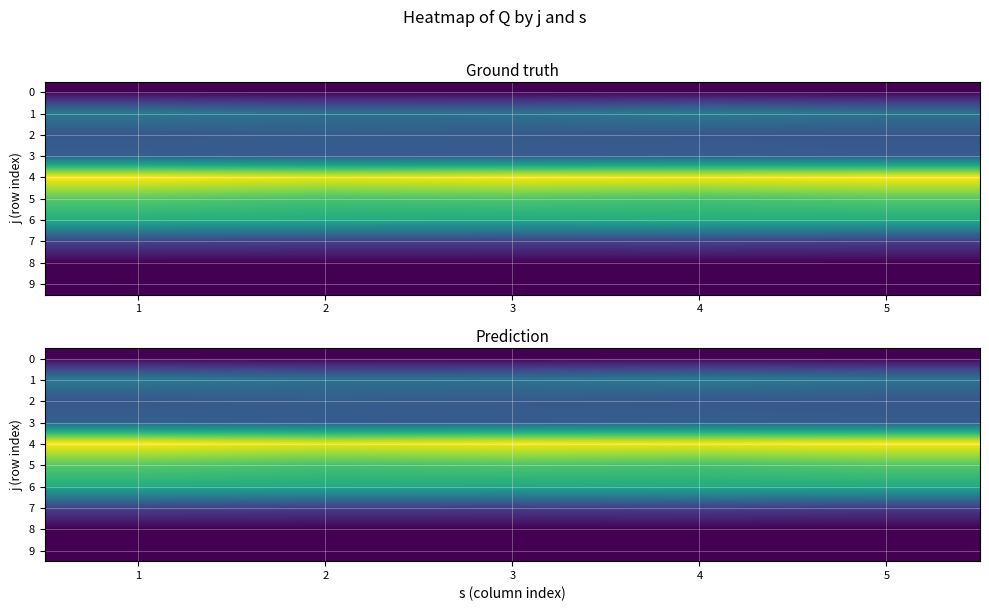

Rank the series at 5 from lowest to highest value.

0, 8, 9, 7, 2, 3, 1, 6, 5, 4